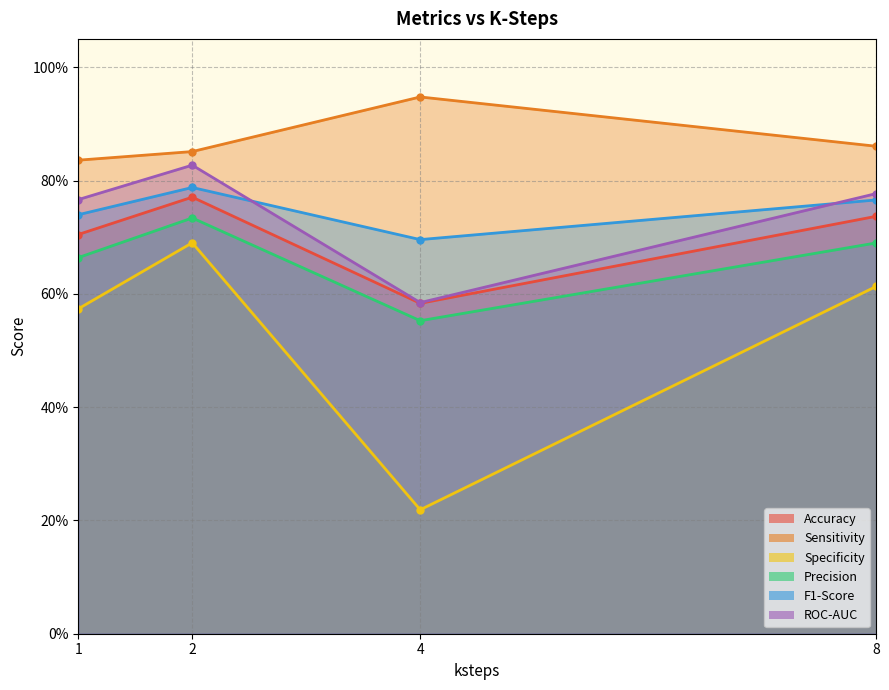

Which series has the largest total across all categories?

Sensitivity